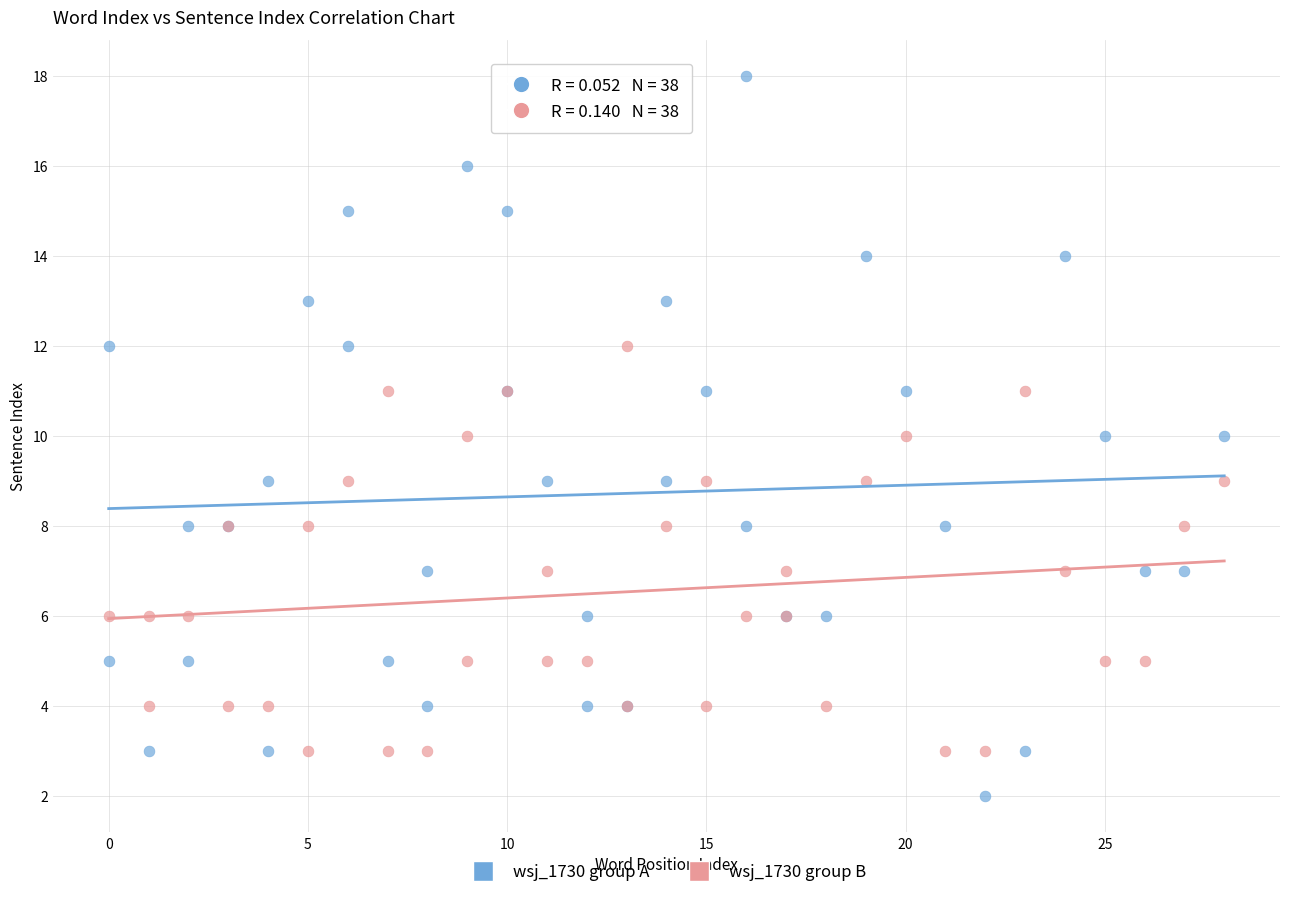

What are all the series names shown in the legend?

wsj_1730 group A, wsj_1730 group B